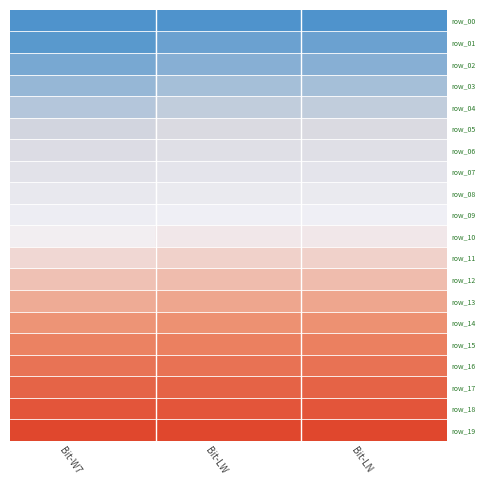

What is the lowest value of the row_18 series?

0.9